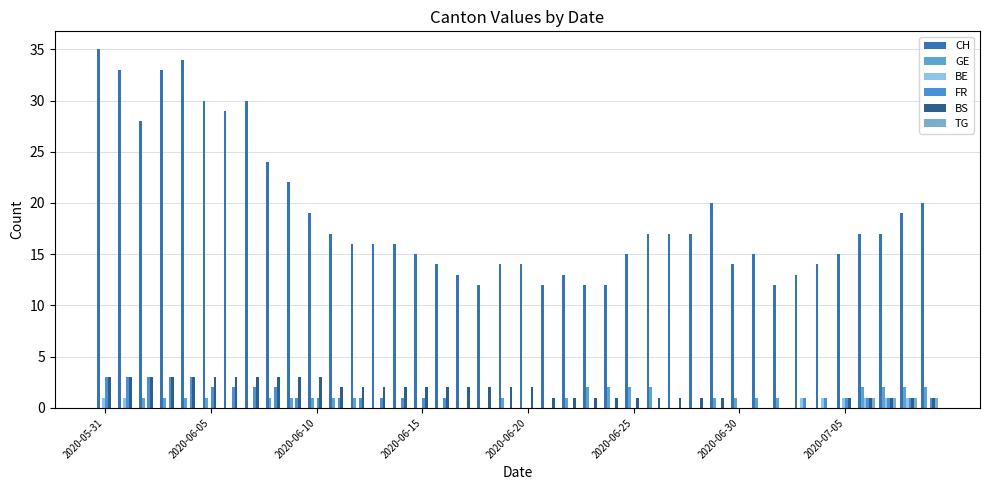

Which series has the widest spread of values?

CH